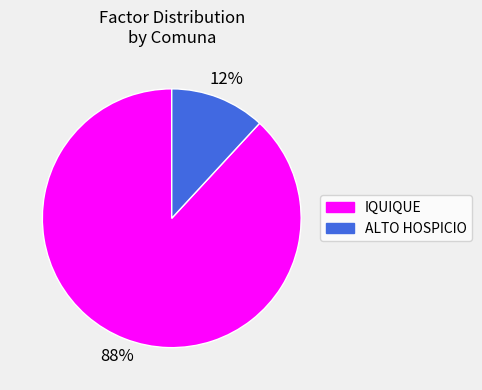

Does any single category account for the majority?

Yes